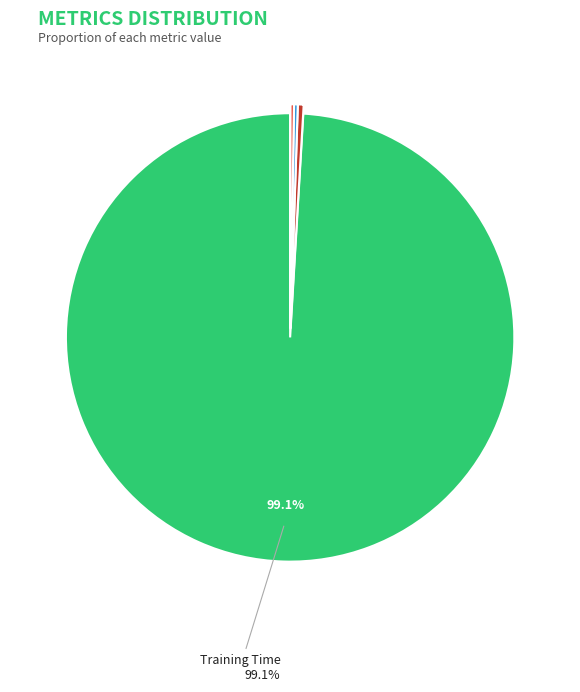

Is there any slice that represents more than half of the pie?

Yes